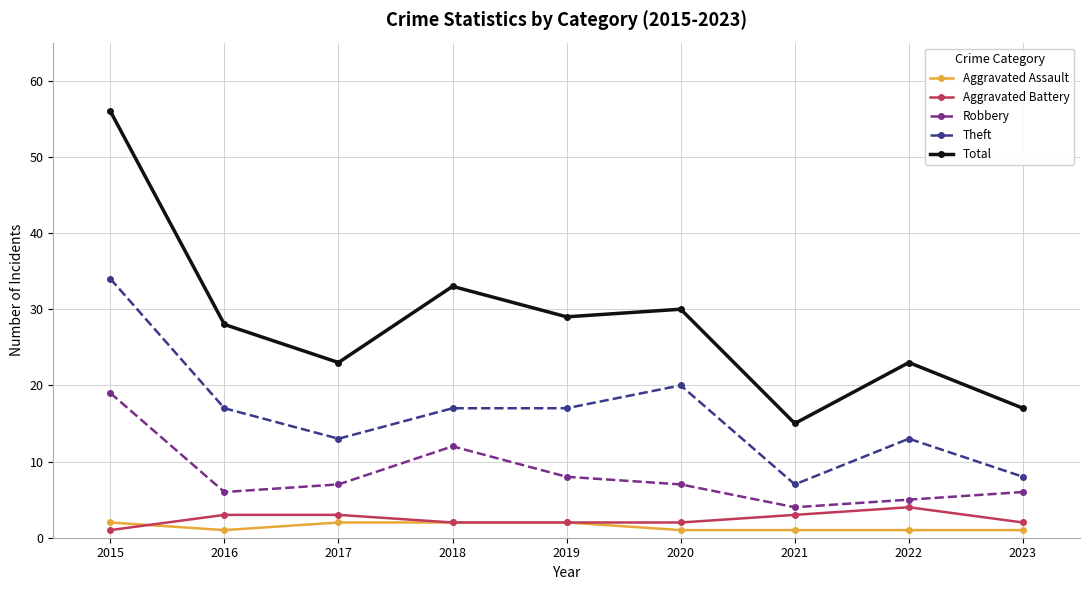

What is the minimum value for Total?

15